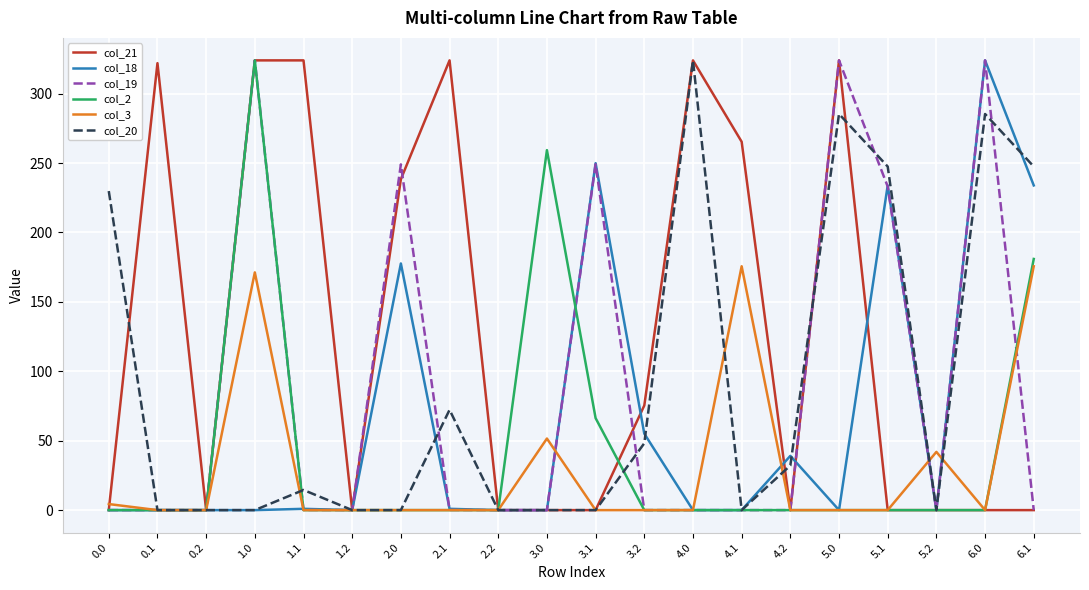

What is the difference between the highest and lowest values at 5.2?

41.9